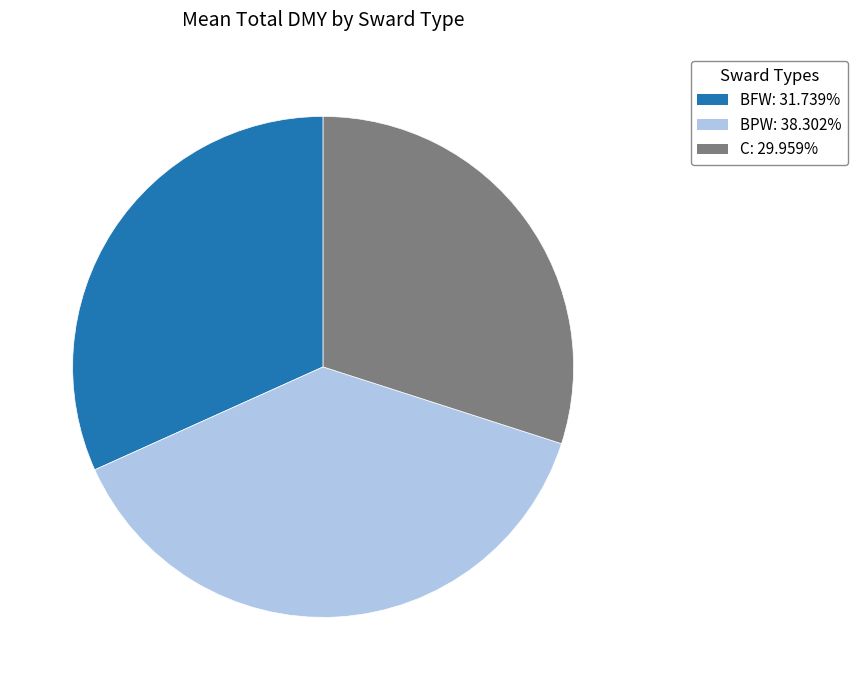

What is the largest slice in the pie chart?

BPW